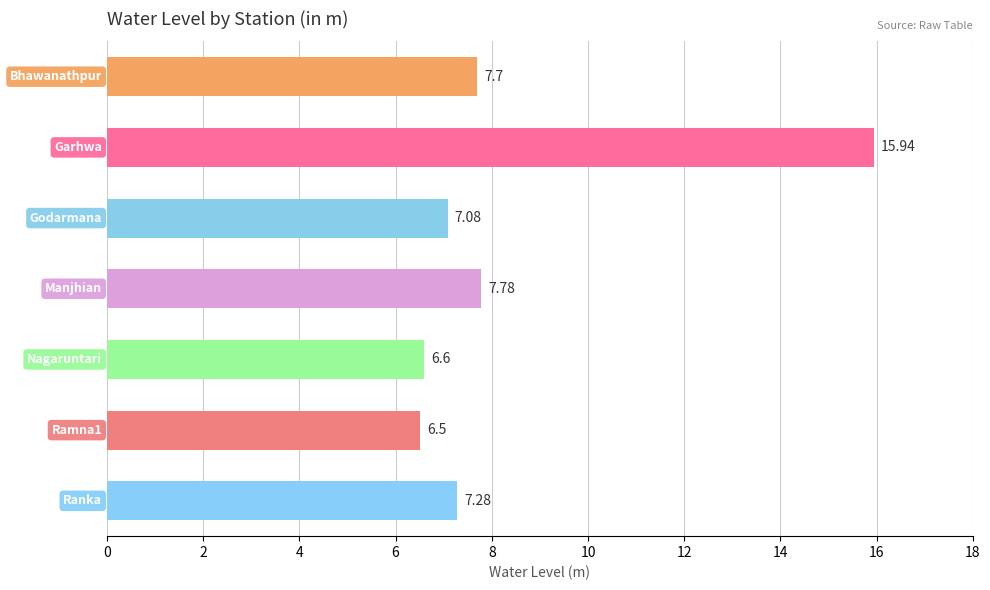

What is the average value?

8.4